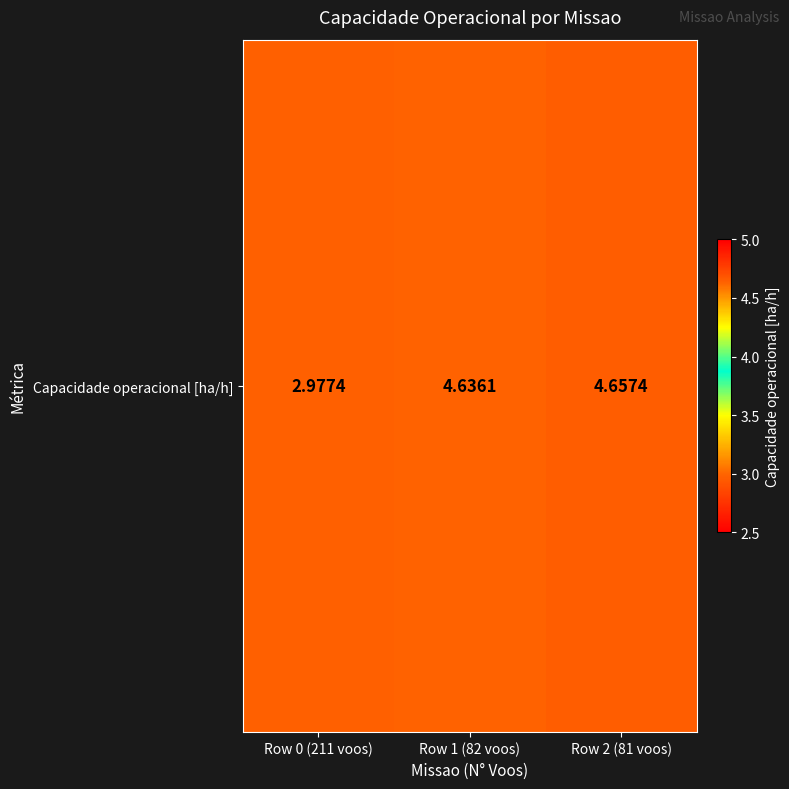

At which label is the value closest to 3?

Row 0 (211 voos)